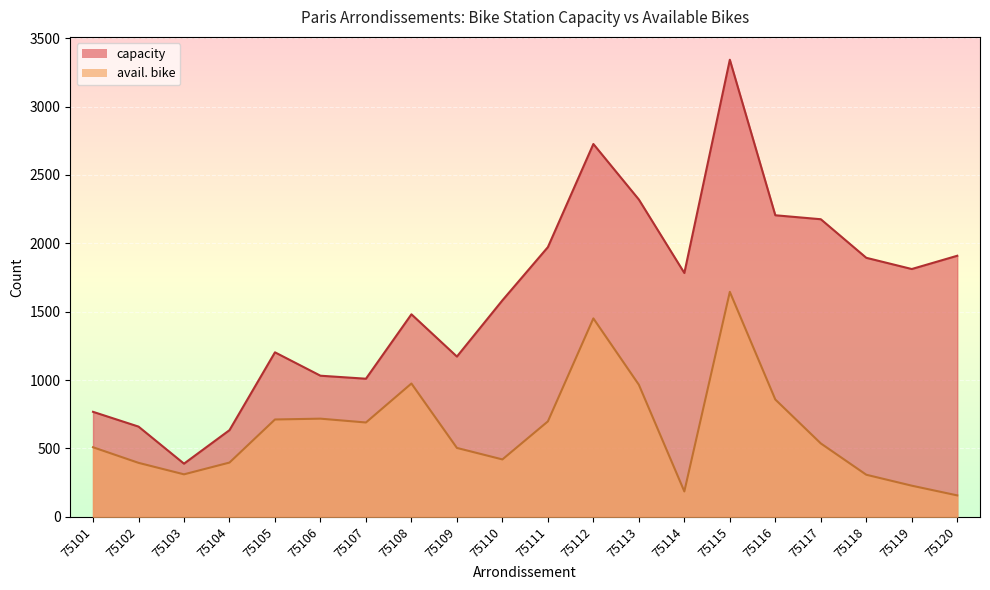

At which label does avail. bike reach its minimum?

75120